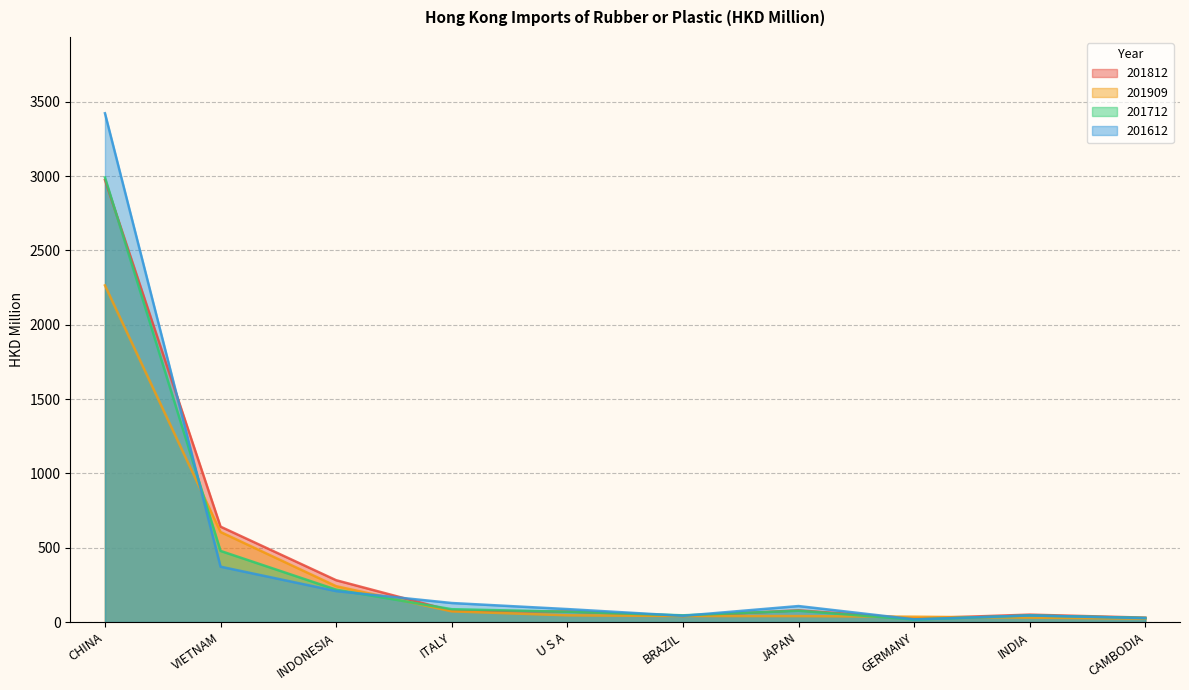

What is the lowest value of the 201909 series?

23.1